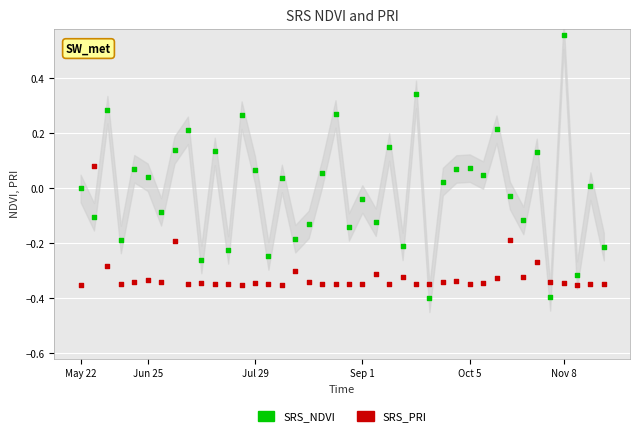

Which series contains the lowest Y value?

SRS_NDVI